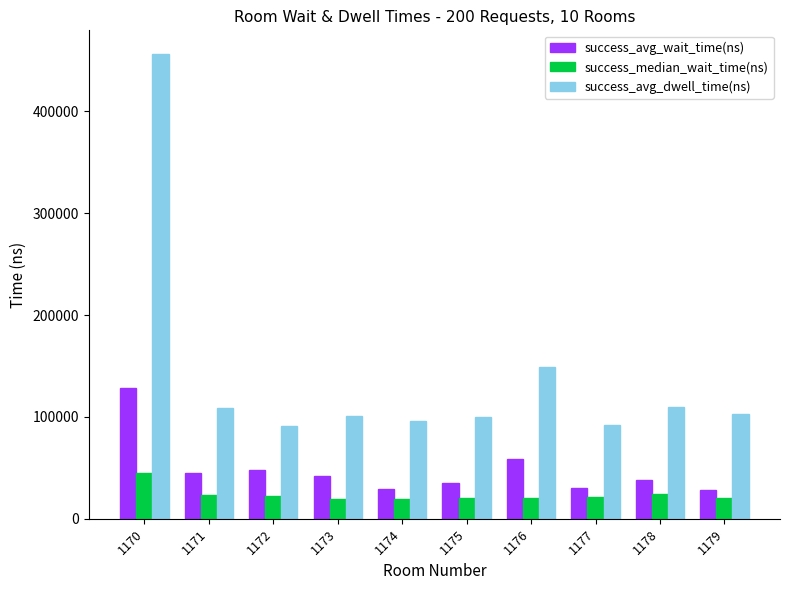

What is the difference between the success_median_wait_time(ns) values at 1178 and 1171?

1500.0